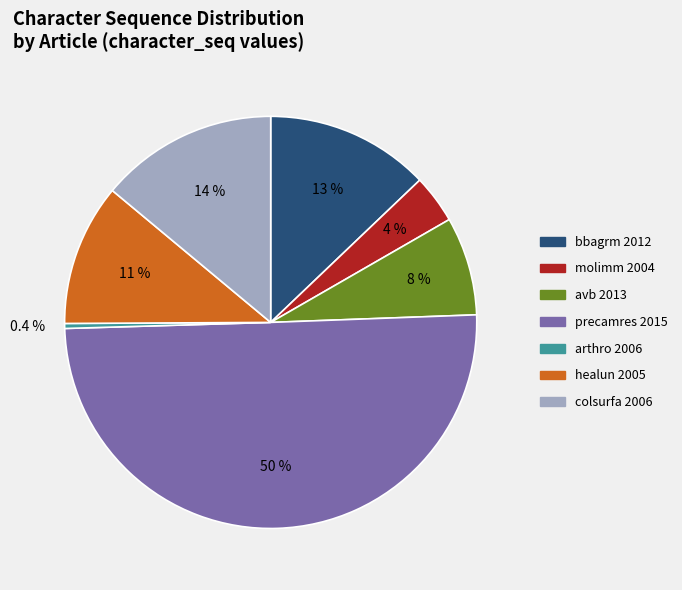

Count the number of slices in the pie.

7